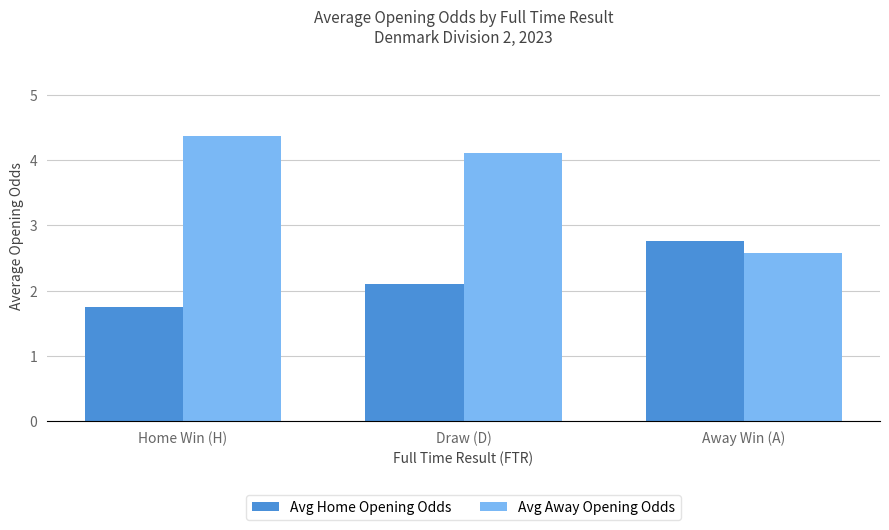

Reading left to right, extract all data points from this chart.

Avg Home Opening Odds: Home Win (H)=1.8	Draw (D)=2.1	Away Win (A)=2.8
Avg Away Opening Odds: Home Win (H)=4.4	Draw (D)=4.1	Away Win (A)=2.6